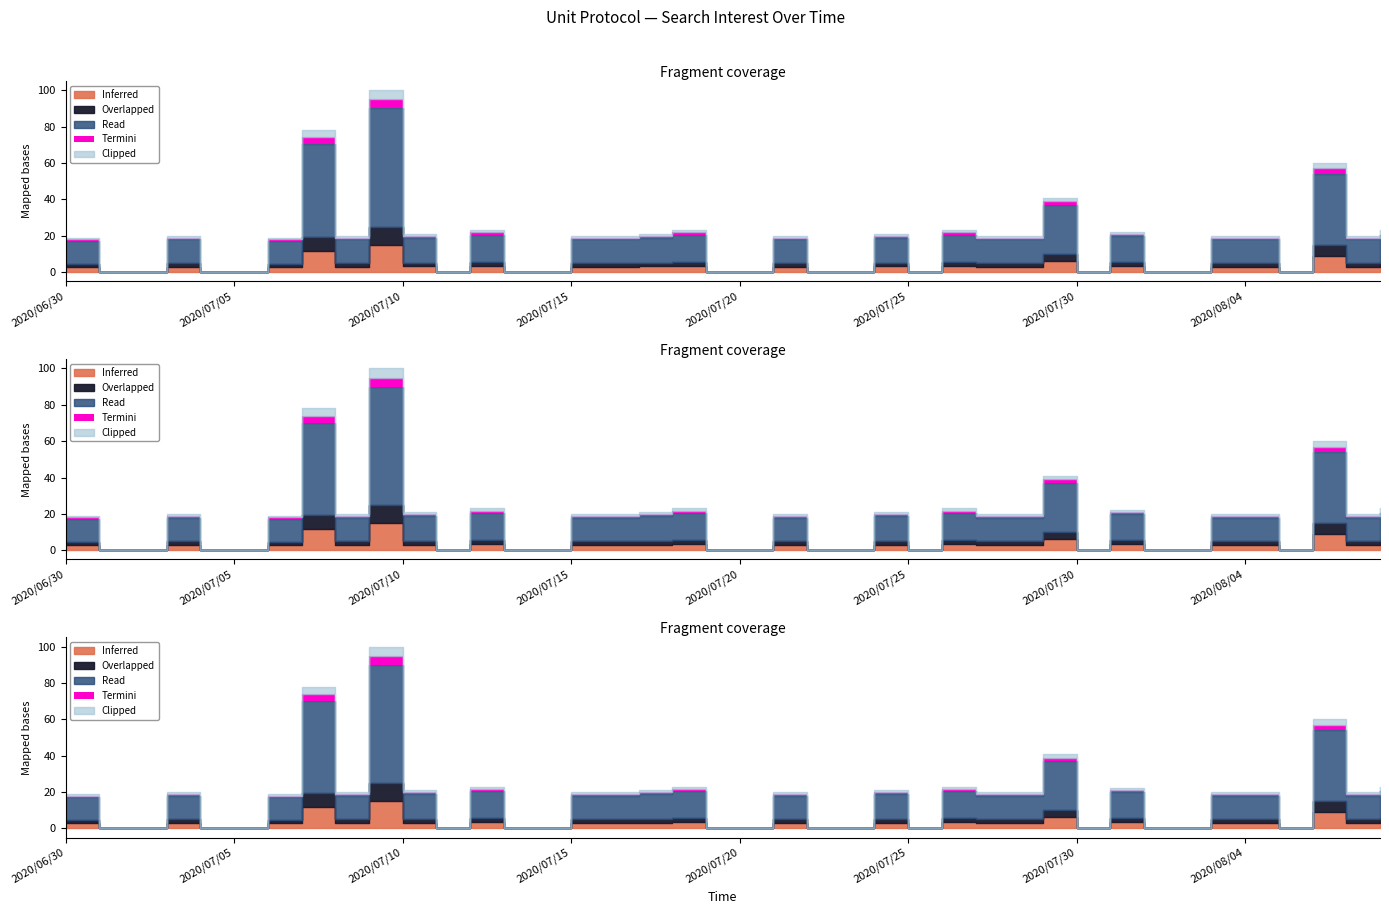

How many points are lower than both their immediate neighbors (excluding endpoints)?

6